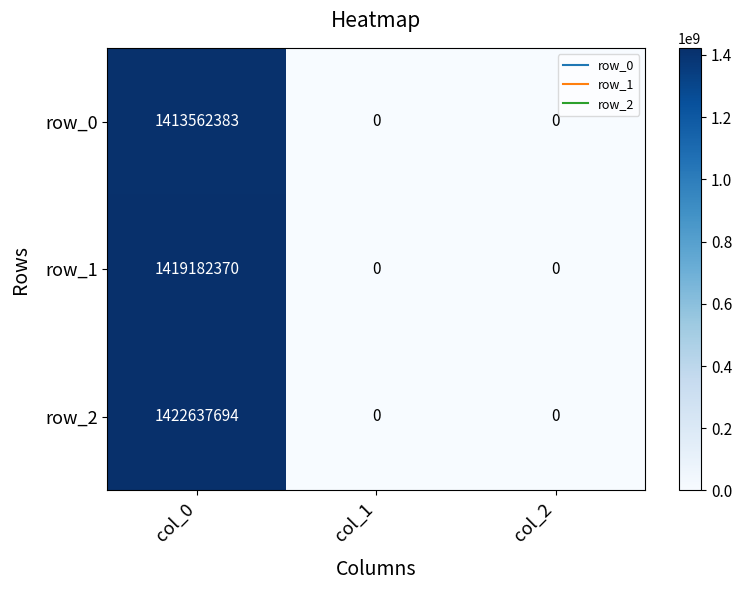

Rank the series by their maximum value, from lowest to highest.

row_0, row_1, row_2